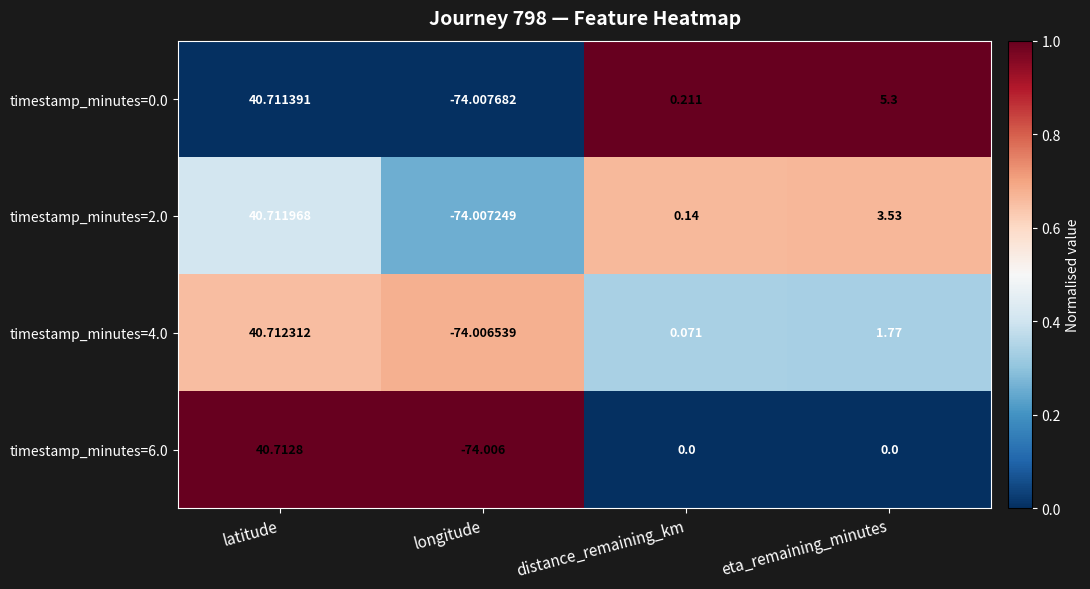

How many data points does each series have?

4